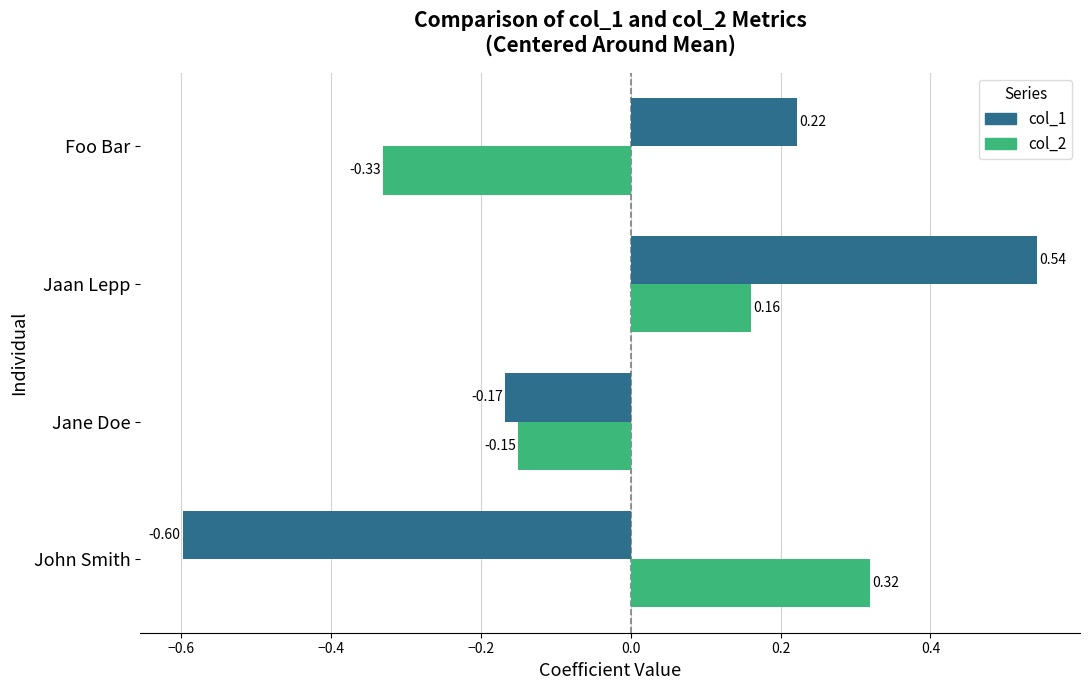

What is the spread (max minus min) of values at Foo Bar?

0.6